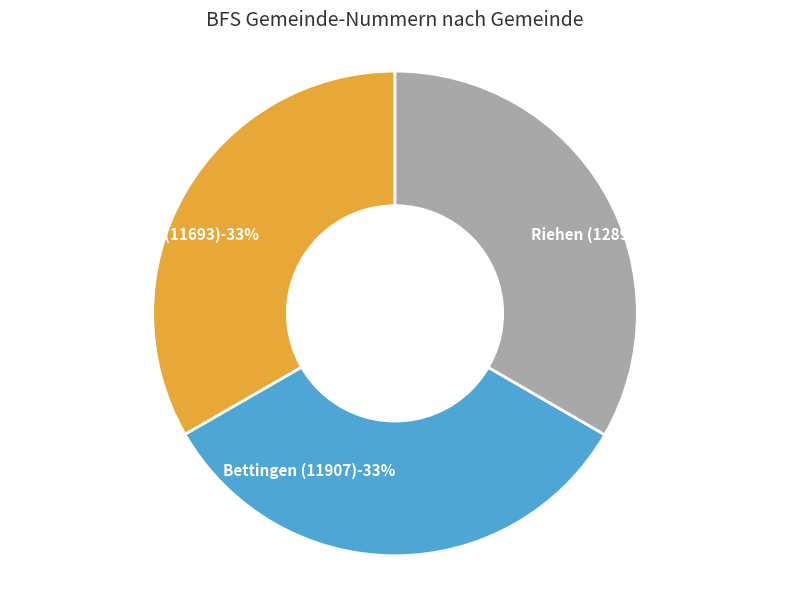

To the nearest percent, what is the combined percentage of Bettingen (11907) and Riehen (12895)?

67%